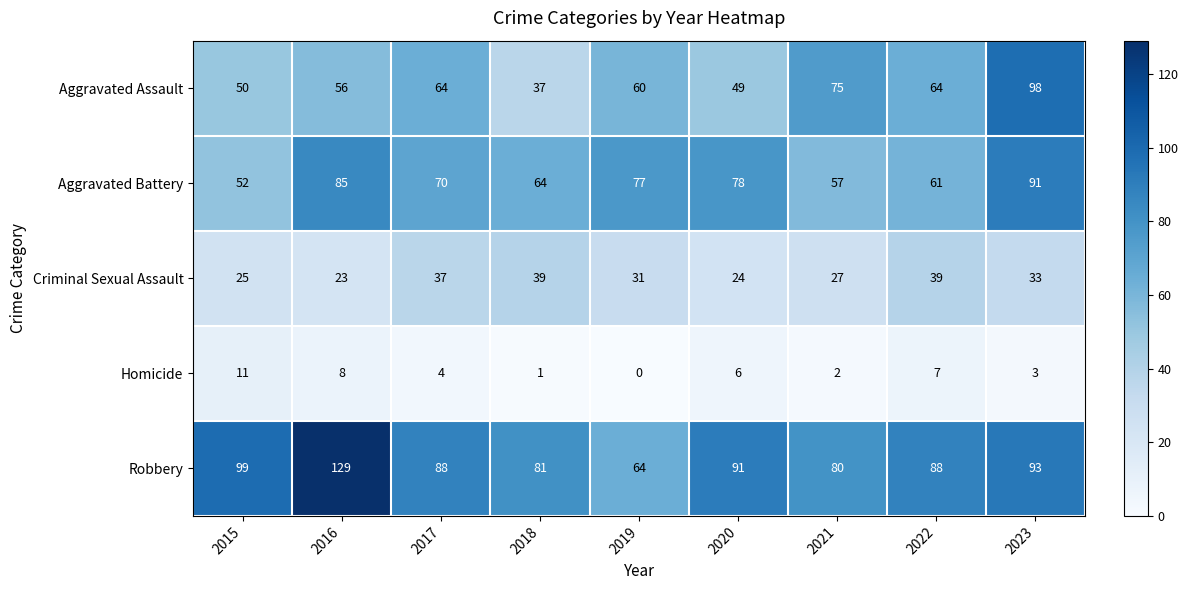

How many distinct data groups are displayed?

5